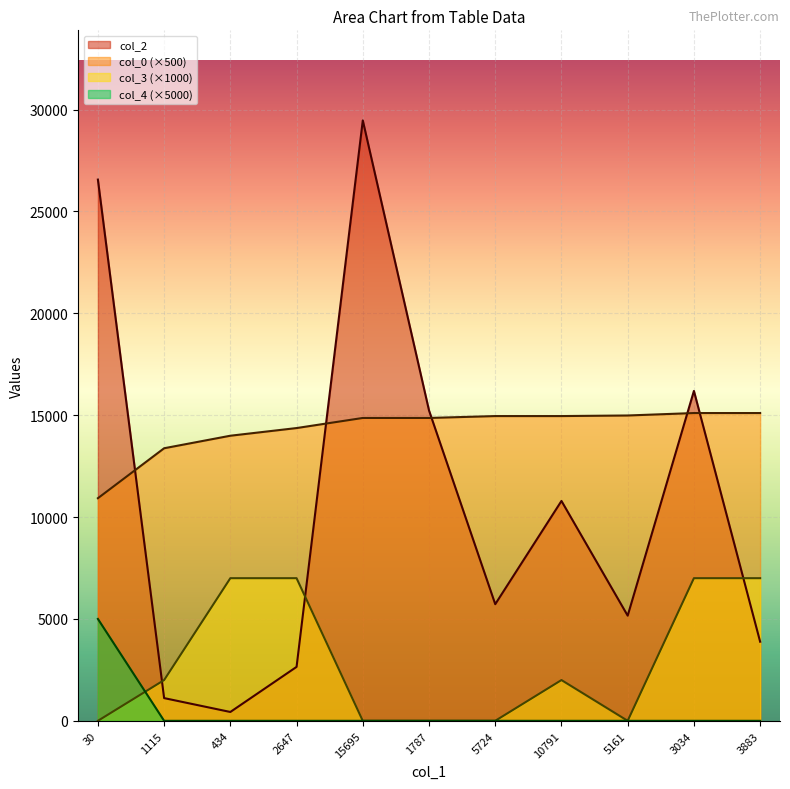

What is the average value of the col_4 series?

454.5